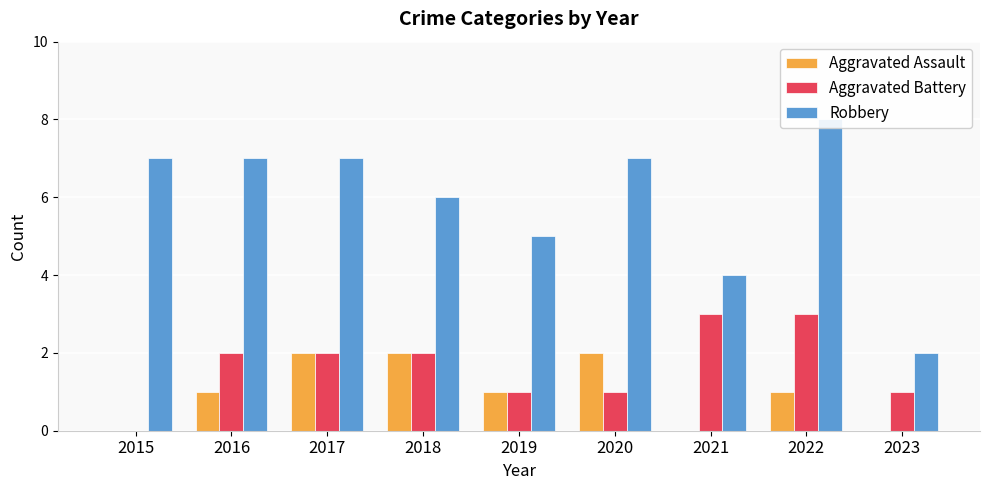

What is the difference between the second highest and minimum values in the Aggravated Battery series?

3